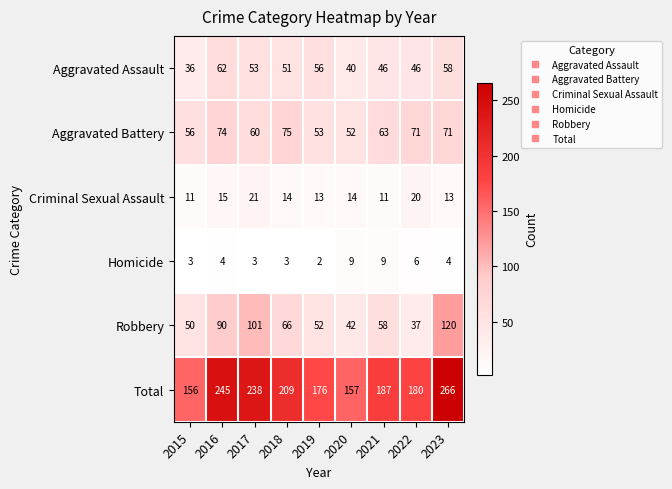

What is the spread (max minus min) of values at 2019?

174